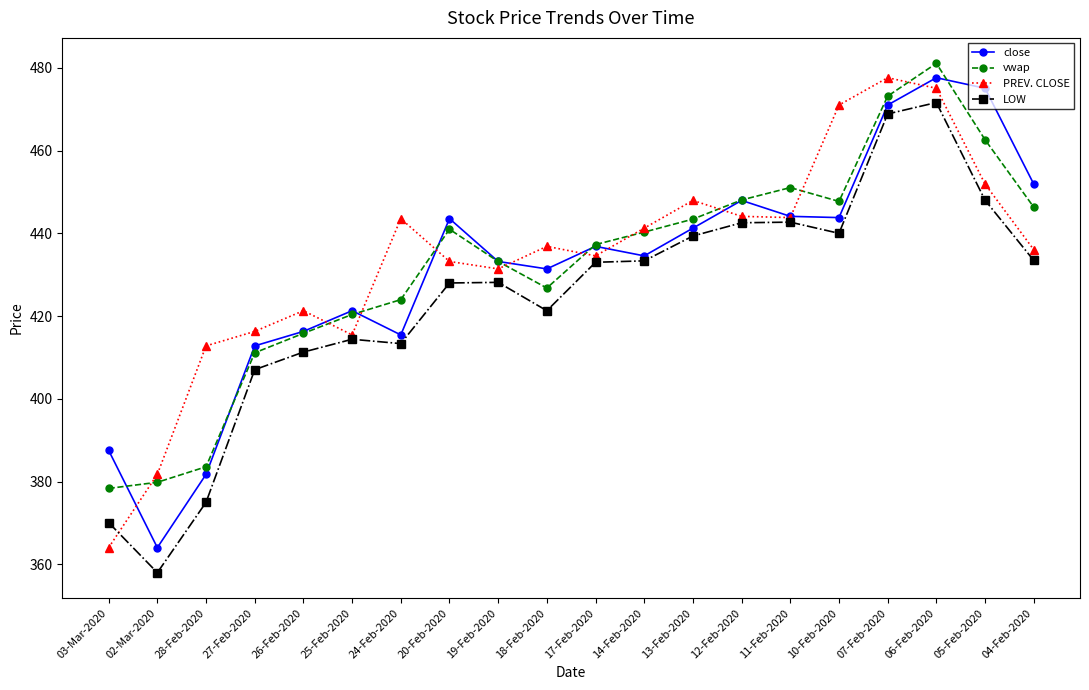

At which label does vwap first exceed 440?

20-Feb-2020